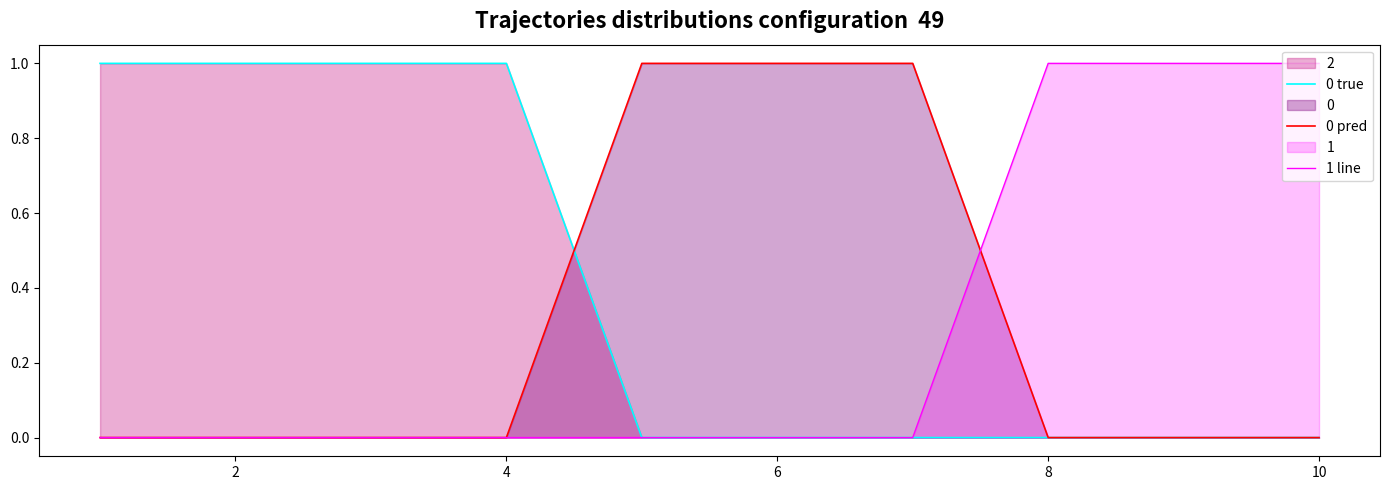

Which series has the largest total across all categories?

0 true